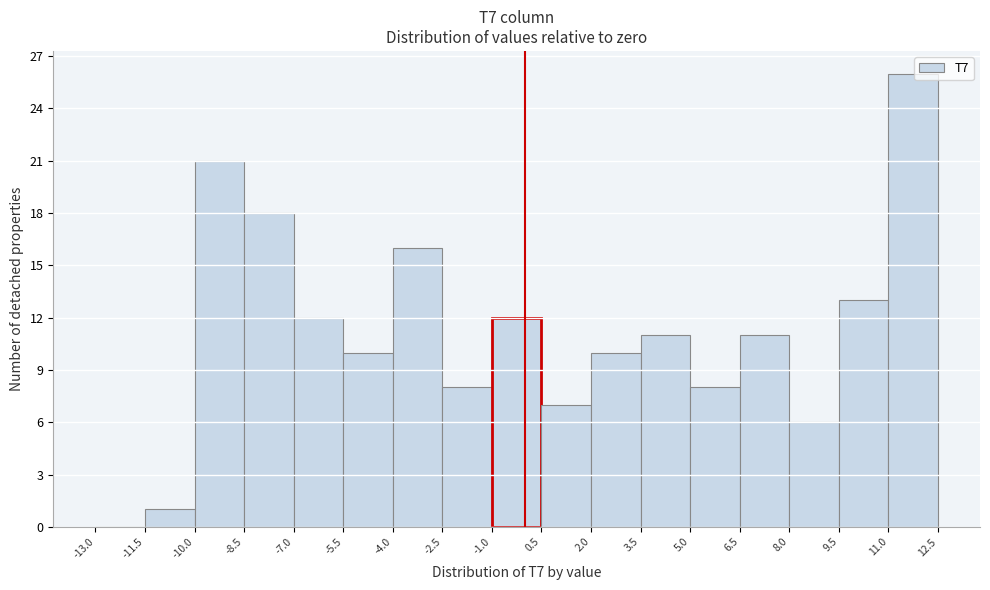

Reading left to right, transcribe this chart: for each bar, give the range it covers on the x-axis and its height. The values are not printed on the chart, so give them approximately, as read against the axis.

-13.0 to -11.5: 0
-11.5 to -10.0: 1
-10.0 to -8.5: 21
-8.5 to -7.0: 18
-7.0 to -5.5: 12
-5.5 to -4.0: 10
-4.0 to -2.5: 16
-2.5 to -1.0: 8
-1.0 to 0.5: 12
0.5 to 2.0: 7
2.0 to 3.5: 10
3.5 to 5.0: 11
5.0 to 6.5: 8
6.5 to 8.0: 11
8.0 to 9.5: 6
9.5 to 11.0: 13
11.0 to 12.5: 26